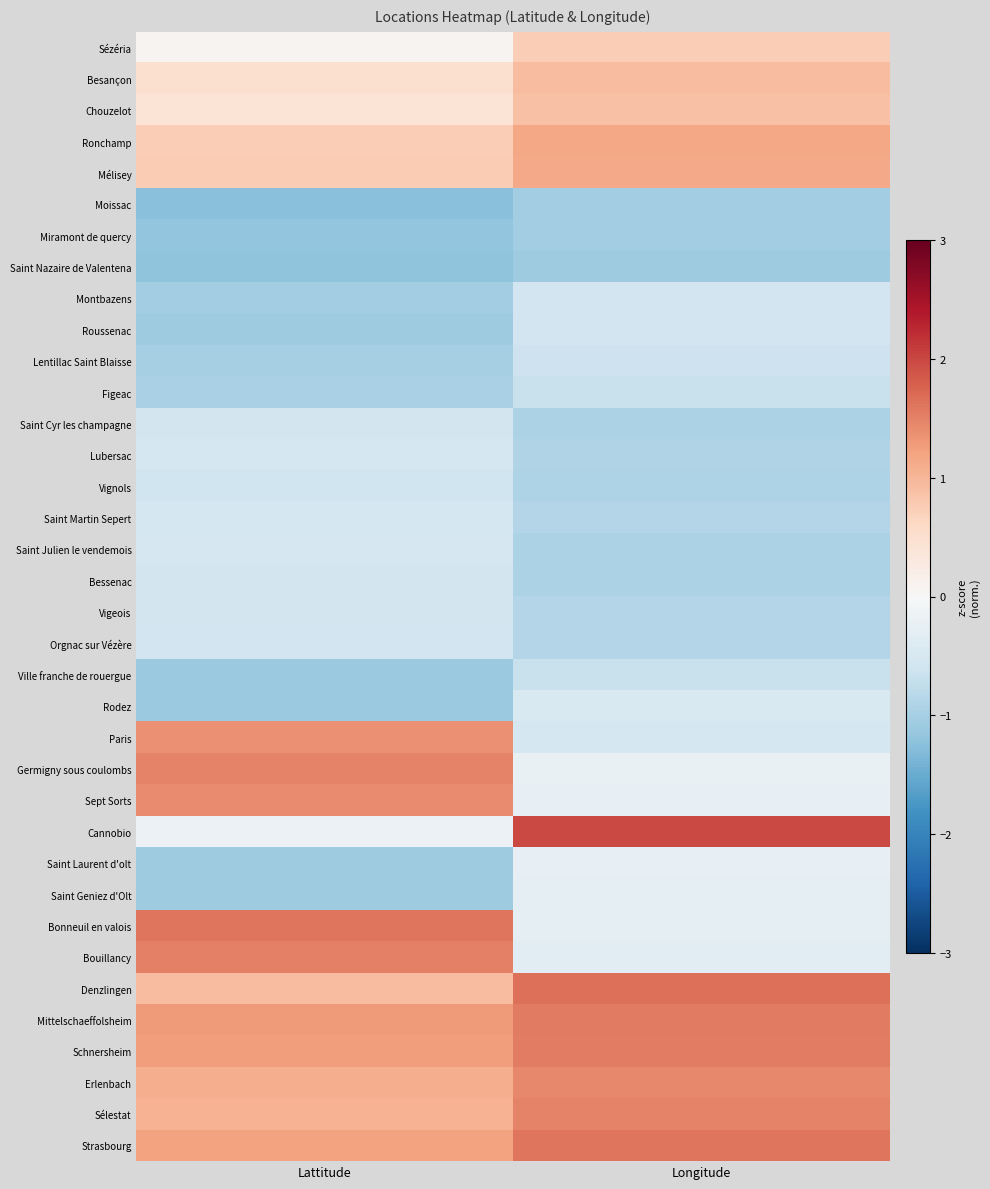

Reading right to left, what are all the values shown in this chart?

Sézéria: Longitude=0.7	Lattitude=0.1
Besançon: Longitude=0.9	Lattitude=0.5
Chouzelot: Longitude=0.9	Lattitude=0.4
Ronchamp: Longitude=1.2	Lattitude=0.7
Mélisey: Longitude=1.1	Lattitude=0.8
Moissac: Longitude=-1.0	Lattitude=-1.3
Miramont de quercy: Longitude=-1.0	Lattitude=-1.2
Saint Nazaire de Valentena: Longitude=-1.1	Lattitude=-1.2
Montbazens: Longitude=-0.6	Lattitude=-1.0
Roussenac: Longitude=-0.6	Lattitude=-1.1
Lentillac Saint Blaisse: Longitude=-0.6	Lattitude=-1.0
Figeac: Longitude=-0.7	Lattitude=-1.0
Saint Cyr les champagne: Longitude=-1.0	Lattitude=-0.6
Lubersac: Longitude=-0.9	Lattitude=-0.5
Vignols: Longitude=-0.9	Lattitude=-0.6
Saint Martin Sepert: Longitude=-0.9	Lattitude=-0.5
Saint Julien le vendemois: Longitude=-0.9	Lattitude=-0.5
Bessenac: Longitude=-1.0	Lattitude=-0.5
Vigeois: Longitude=-0.9	Lattitude=-0.6
Orgnac sur Vézère: Longitude=-0.9	Lattitude=-0.6
Ville franche de rouergue: Longitude=-0.7	Lattitude=-1.1
Rodez: Longitude=-0.4	Lattitude=-1.1
Paris: Longitude=-0.5	Lattitude=1.4
Germigny sous coulombs: Longitude=-0.2	Lattitude=1.5
Sept Sorts: Longitude=-0.2	Lattitude=1.4
Cannobio: Longitude=2.0	Lattitude=-0.2
Saint Laurent d'olt: Longitude=-0.2	Lattitude=-1.1
Saint Geniez d'Olt: Longitude=-0.3	Lattitude=-1.1
Bonneuil en valois: Longitude=-0.3	Lattitude=1.6
Bouillancy: Longitude=-0.3	Lattitude=1.5
Denzlingen: Longitude=1.7	Lattitude=0.9
Mittelschaeffolsheim: Longitude=1.6	Lattitude=1.3
Schnersheim: Longitude=1.5	Lattitude=1.3
Erlenbach: Longitude=1.4	Lattitude=1.1
Sélestat: Longitude=1.5	Lattitude=1.0
Strasbourg: Longitude=1.6	Lattitude=1.2